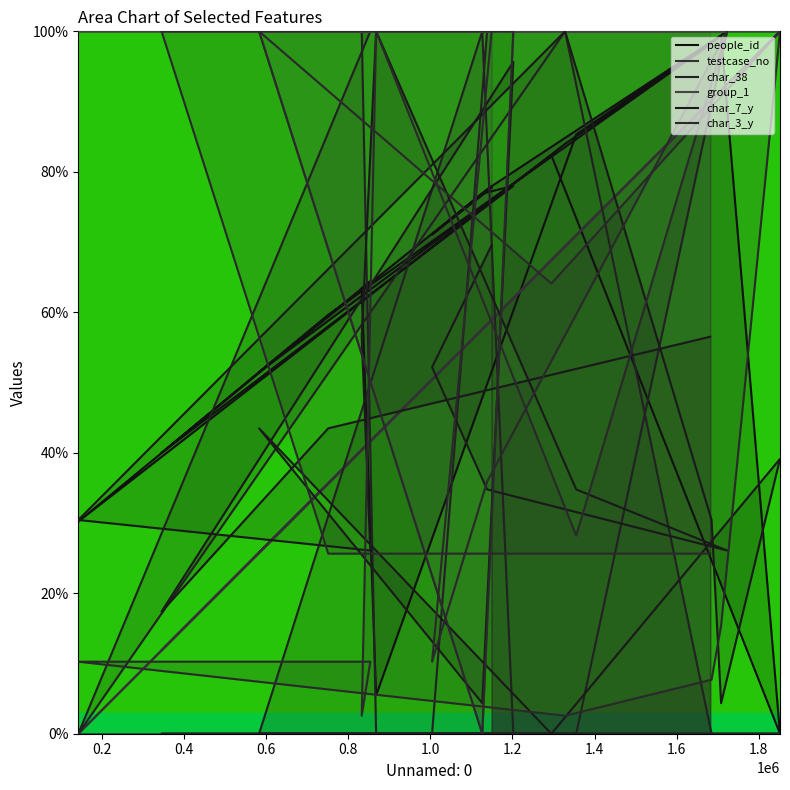

What is the difference between the char_38 values at 0.8 and 1.4?

100.0